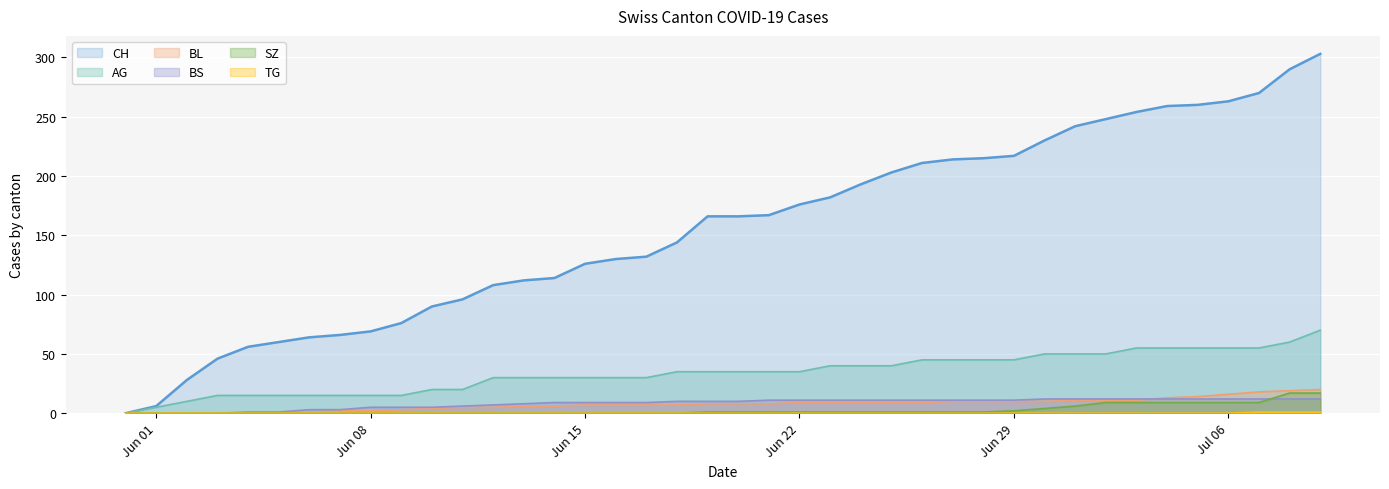

What is the label of the 40th point from the right?

2020-05-31